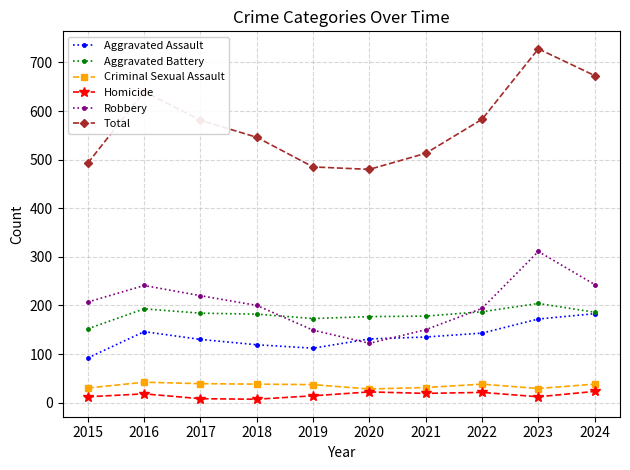

Which series has the largest total across all categories?

Total